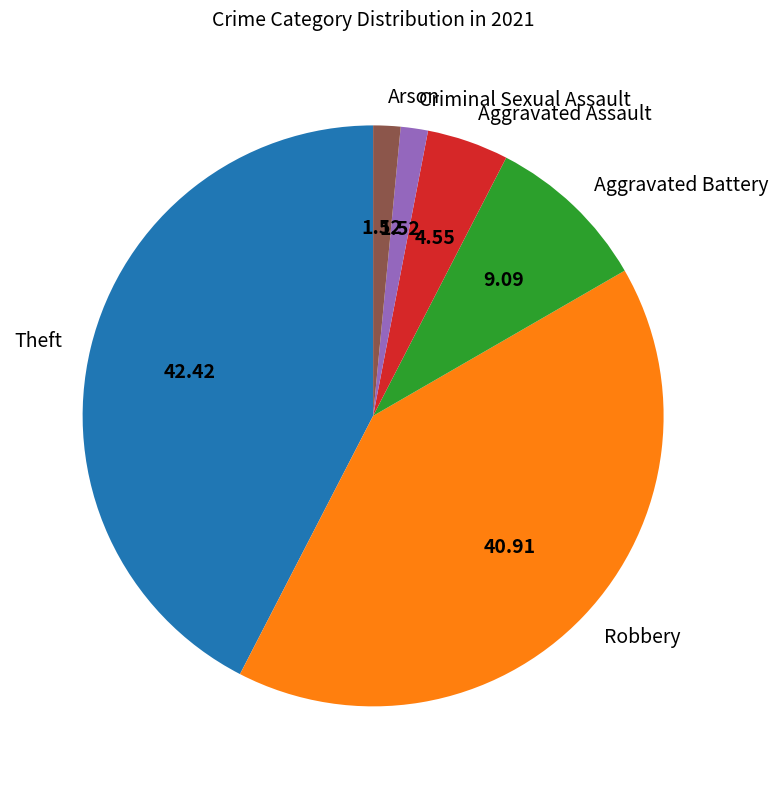

Does Arson account for over 50% of the chart?

No